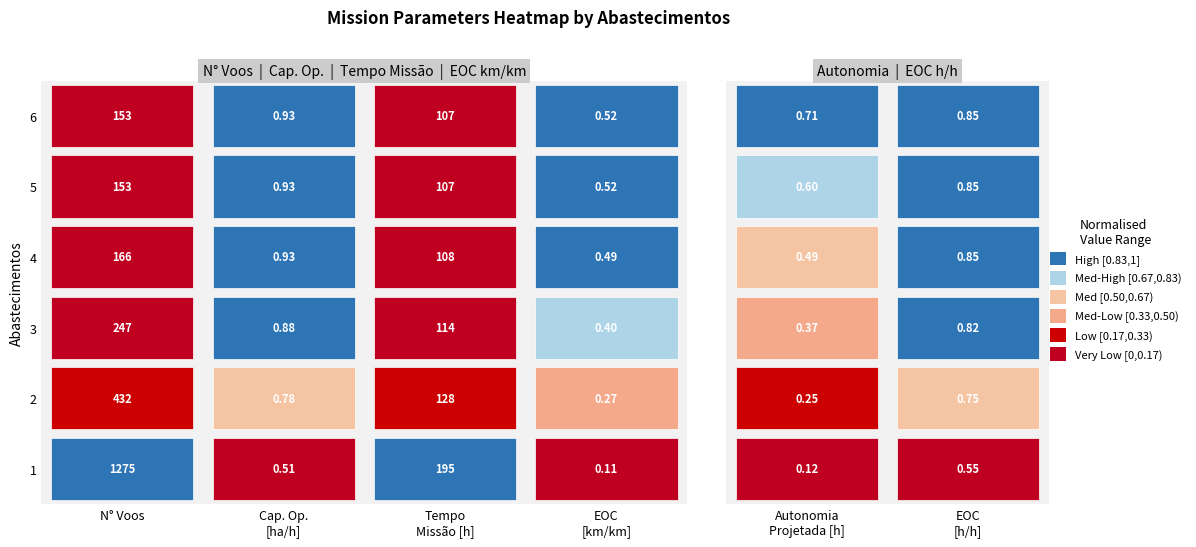

What is the sum of all 5 values?

153.7